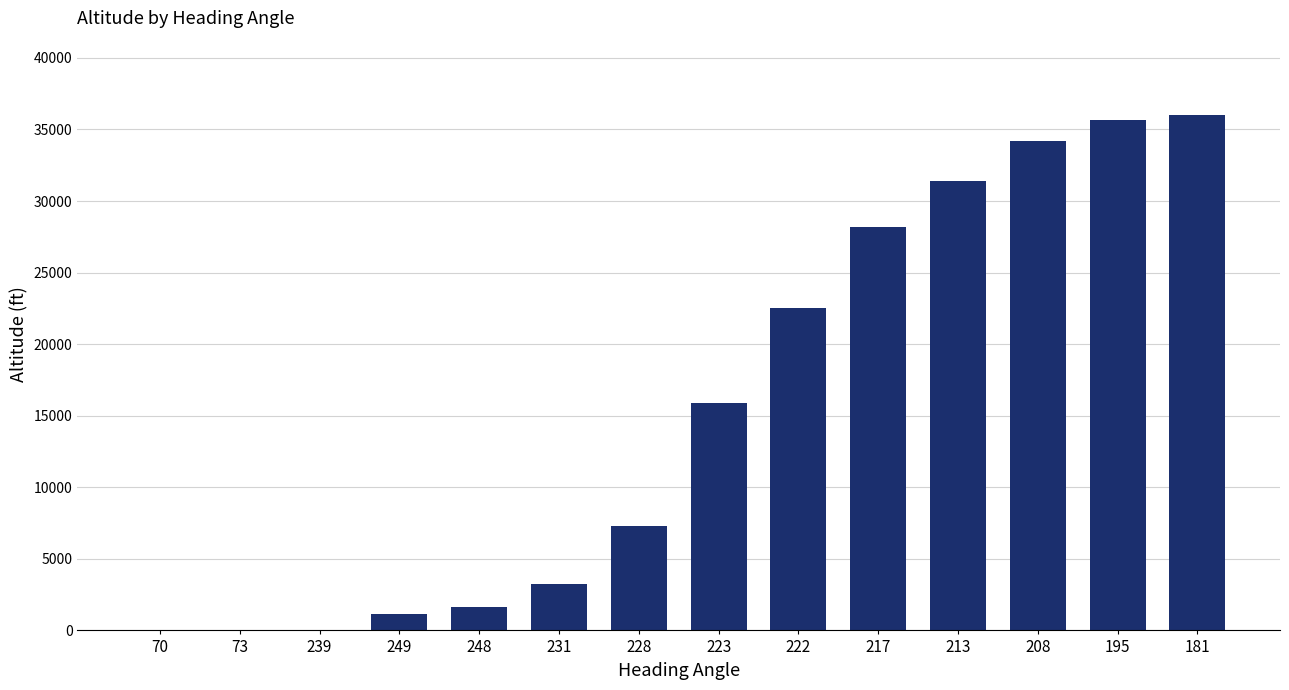

What is the sum of the values at 213 and 223?

47250.0